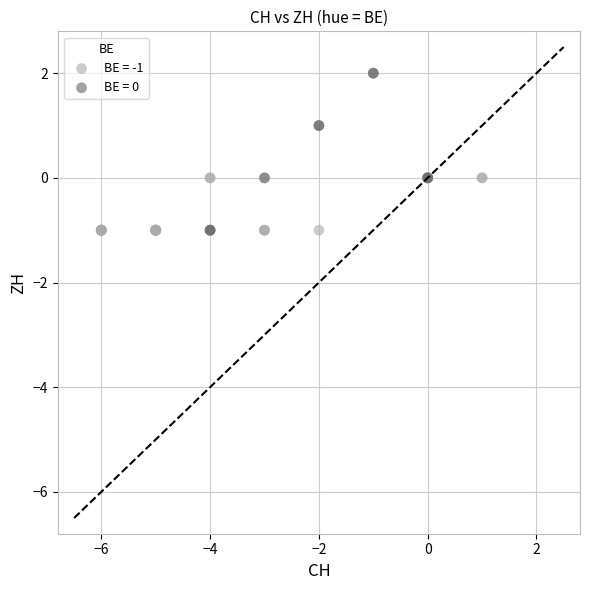

Which series contains the highest Y value?

BE = 0